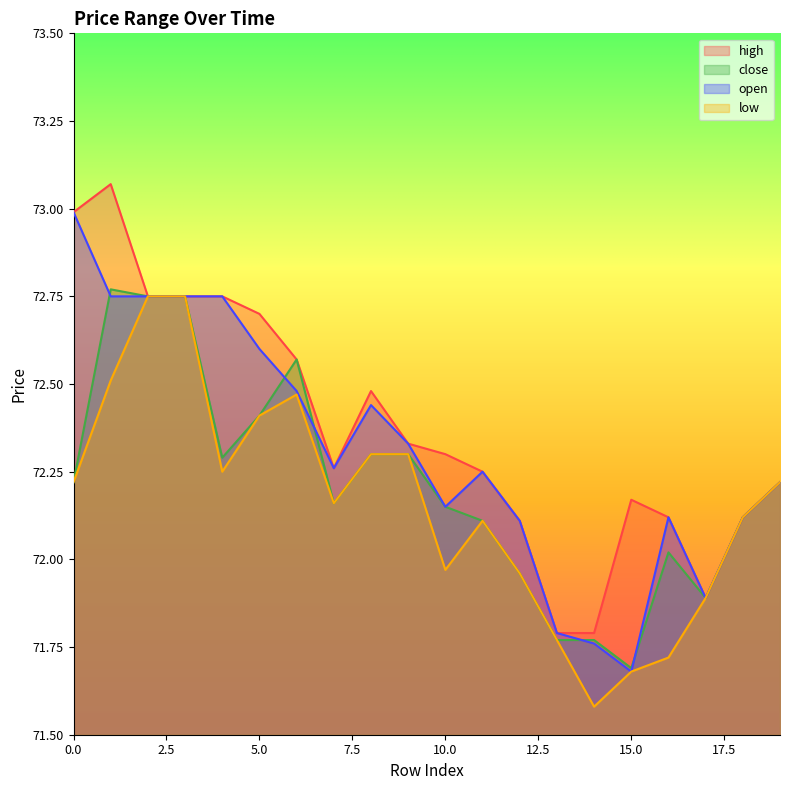

Where do open and close first cross each other?

0 and 1